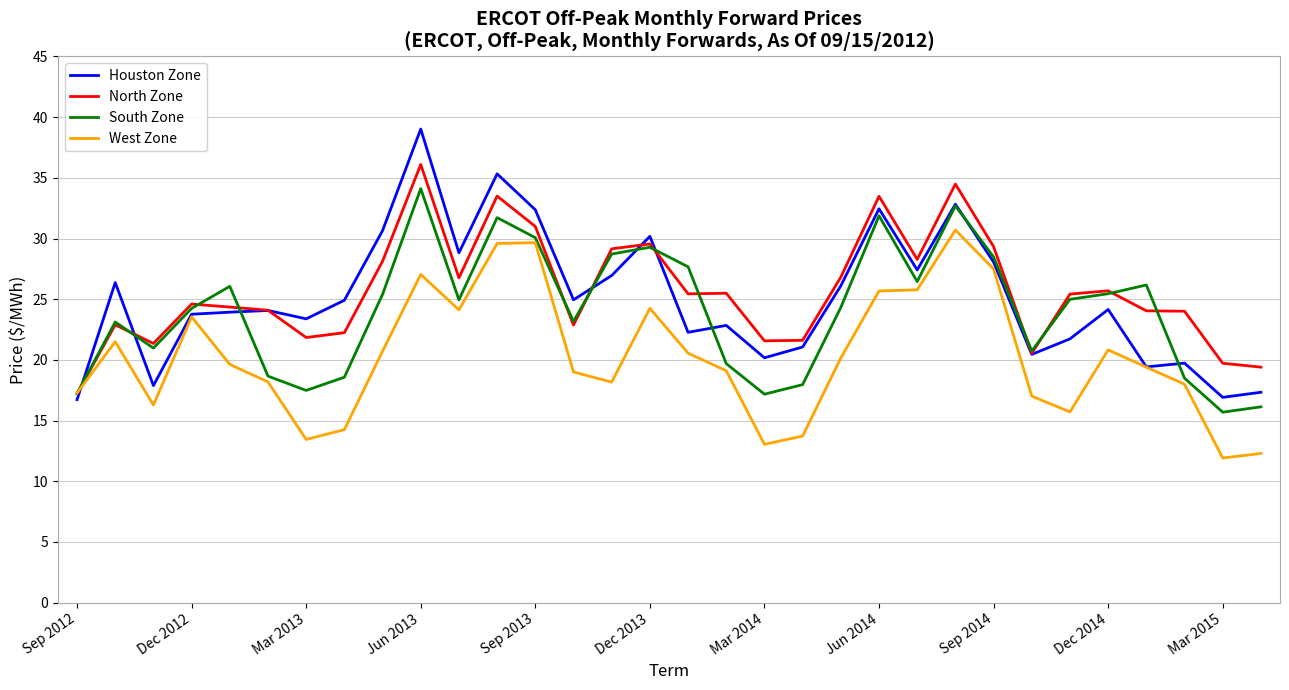

Rank the series by their maximum value, from lowest to highest.

West Zone, South Zone, North Zone, Houston Zone